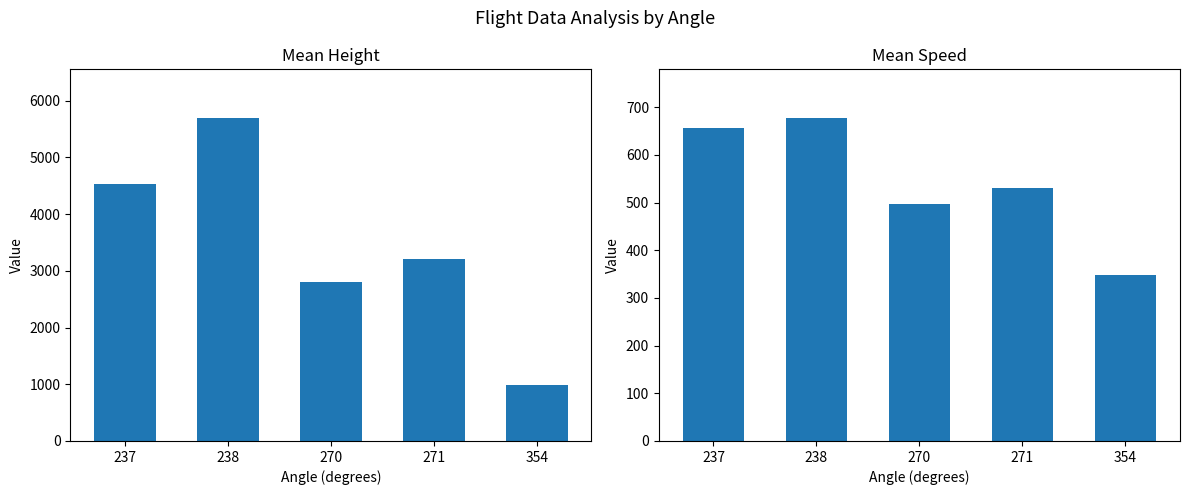

How many data points in Mean Height are less than 3215?

2